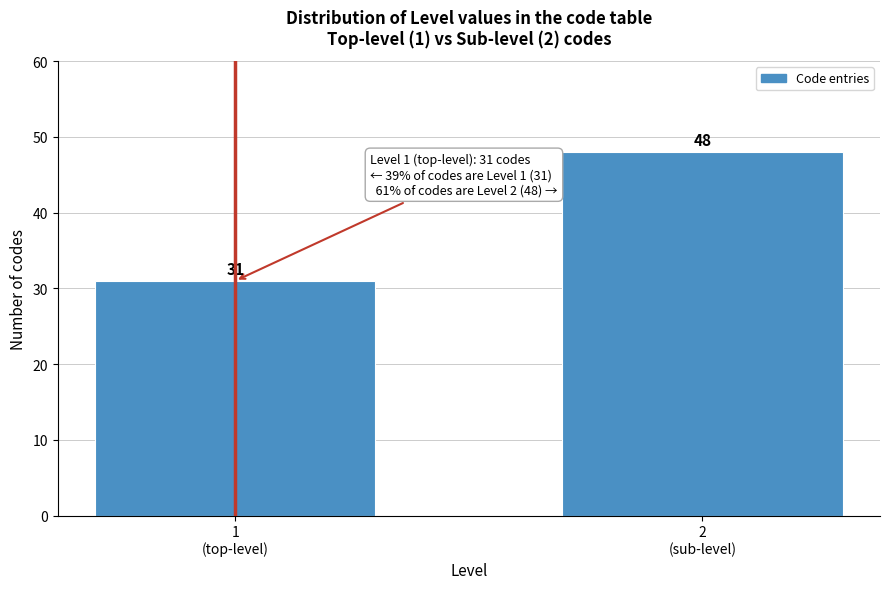

Reading left to right, list all the values displayed in this chart.

31	48